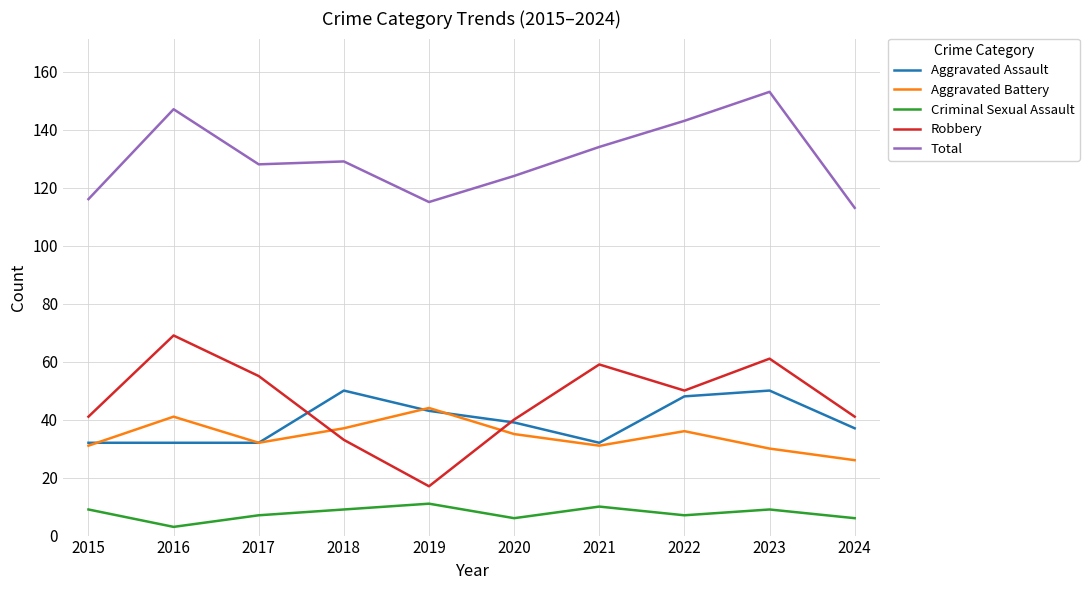

What value does the Robbery series have at 2023?

61